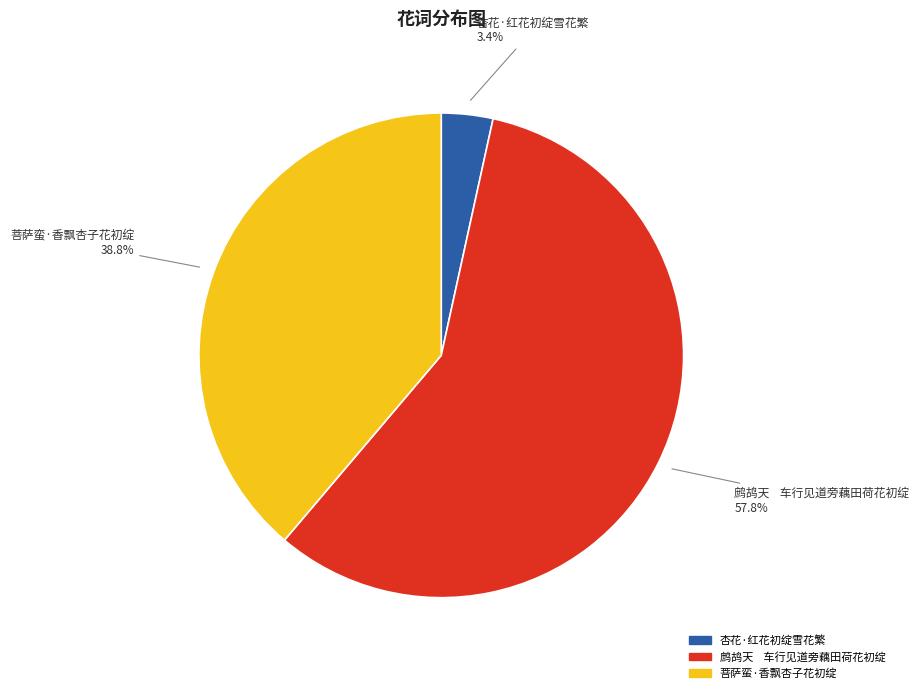

Rank the categories by value from highest to lowest.

鹧鸪天 车行见道旁藕田荷花初绽, 菩萨蛮·香飘杏子花初绽, 杏花·红花初绽雪花繁